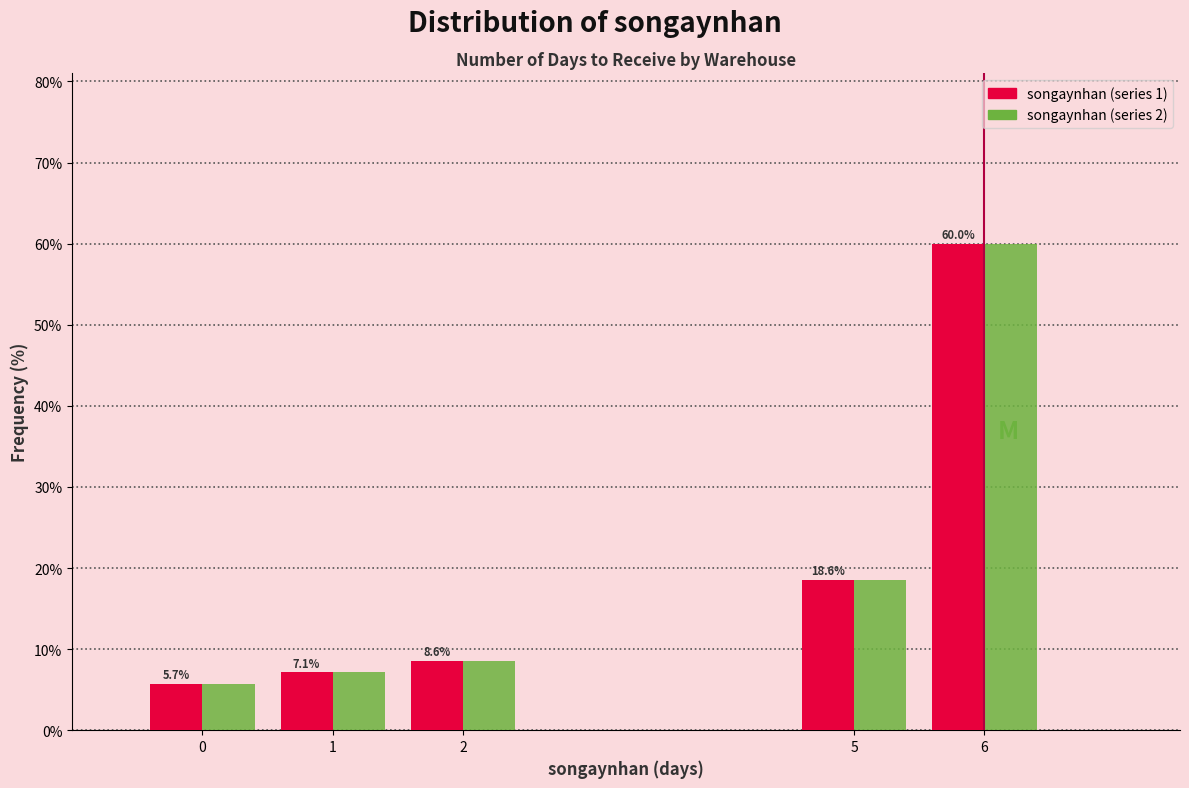

At which category is the sum across all series the highest?

6